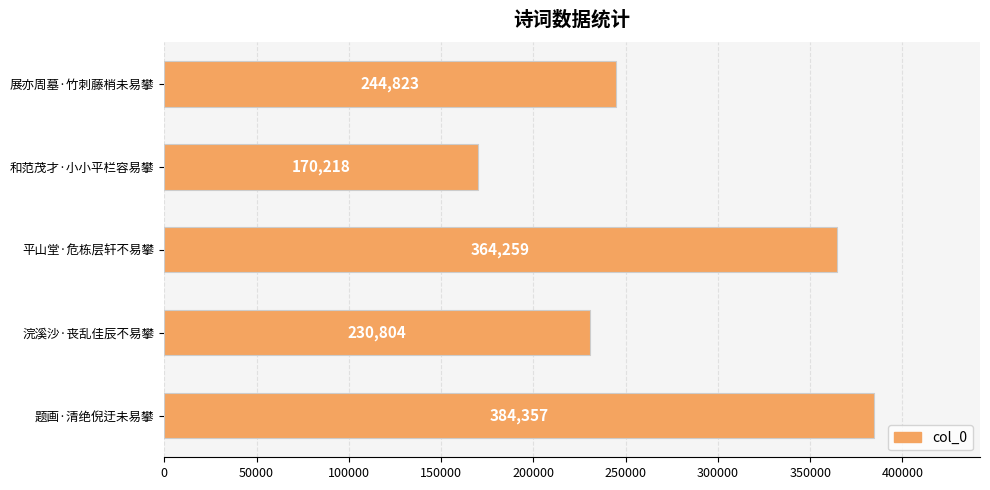

Reading top to bottom, extract all data points from this chart.

展亦周墓·竹刺藤梢未易攀=244823	和范茂才·小小平栏容易攀=170218	平山堂·危栋层轩不易攀=364259	浣溪沙·丧乱佳辰不易攀=230804	题画·清绝倪迂未易攀=384357